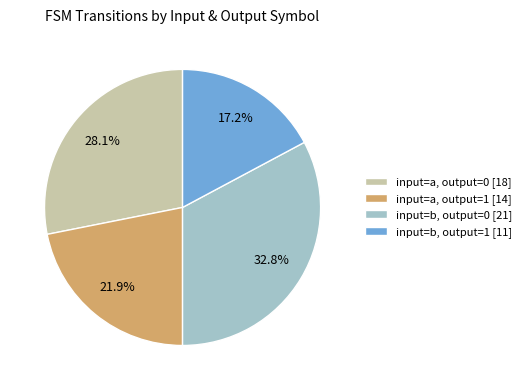

Which category has the smallest portion of the pie?

input=b, output=1 [11]